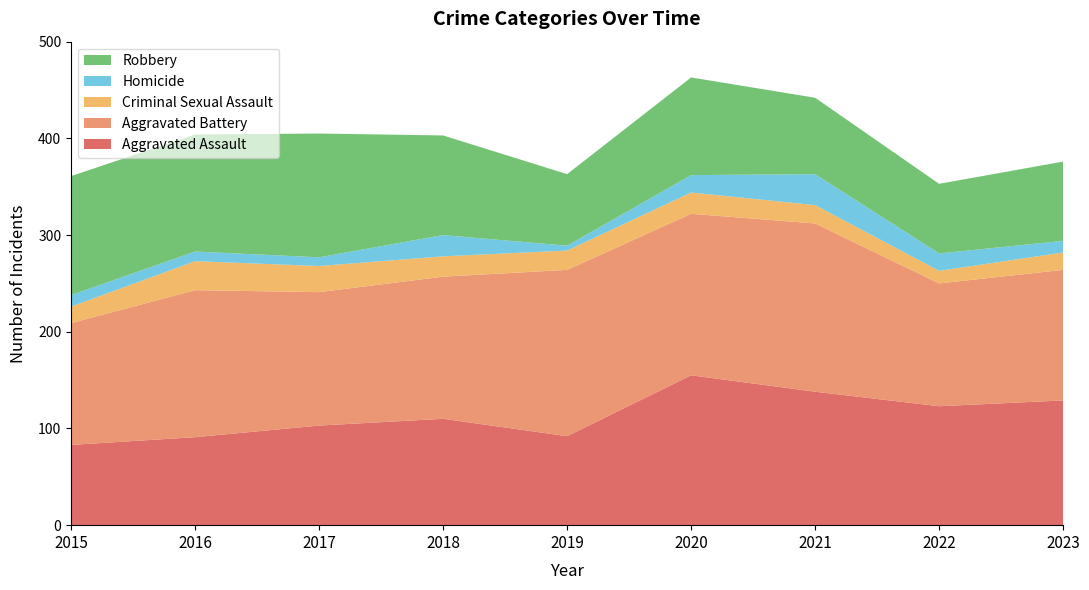

Reading right to left, extract all data points from this chart.

Aggravated Assault: 129	123	138	155	92	110	103	91	83
Aggravated Battery: 135	127	174	167	172	147	138	152	126
Criminal Sexual Assault: 18	13	19	22	20	21	27	30	17
Homicide: 12	18	32	18	5	22	9	10	12
Robbery: 82	72	79	101	74	103	128	121	123